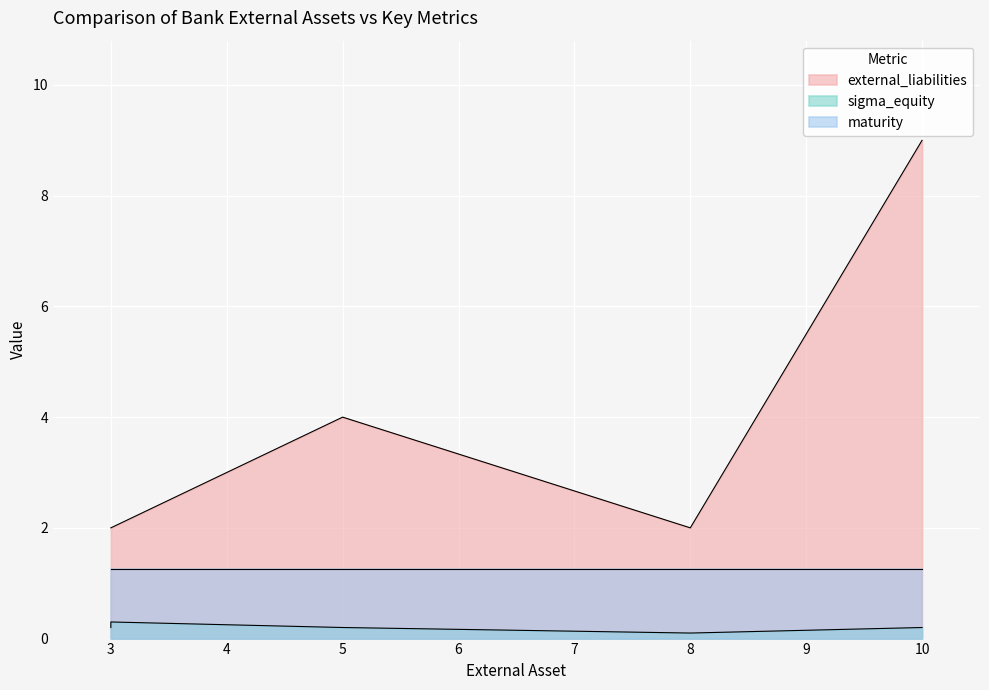

True or false: sigma_equity has more than 1 points higher than both neighbors.

False